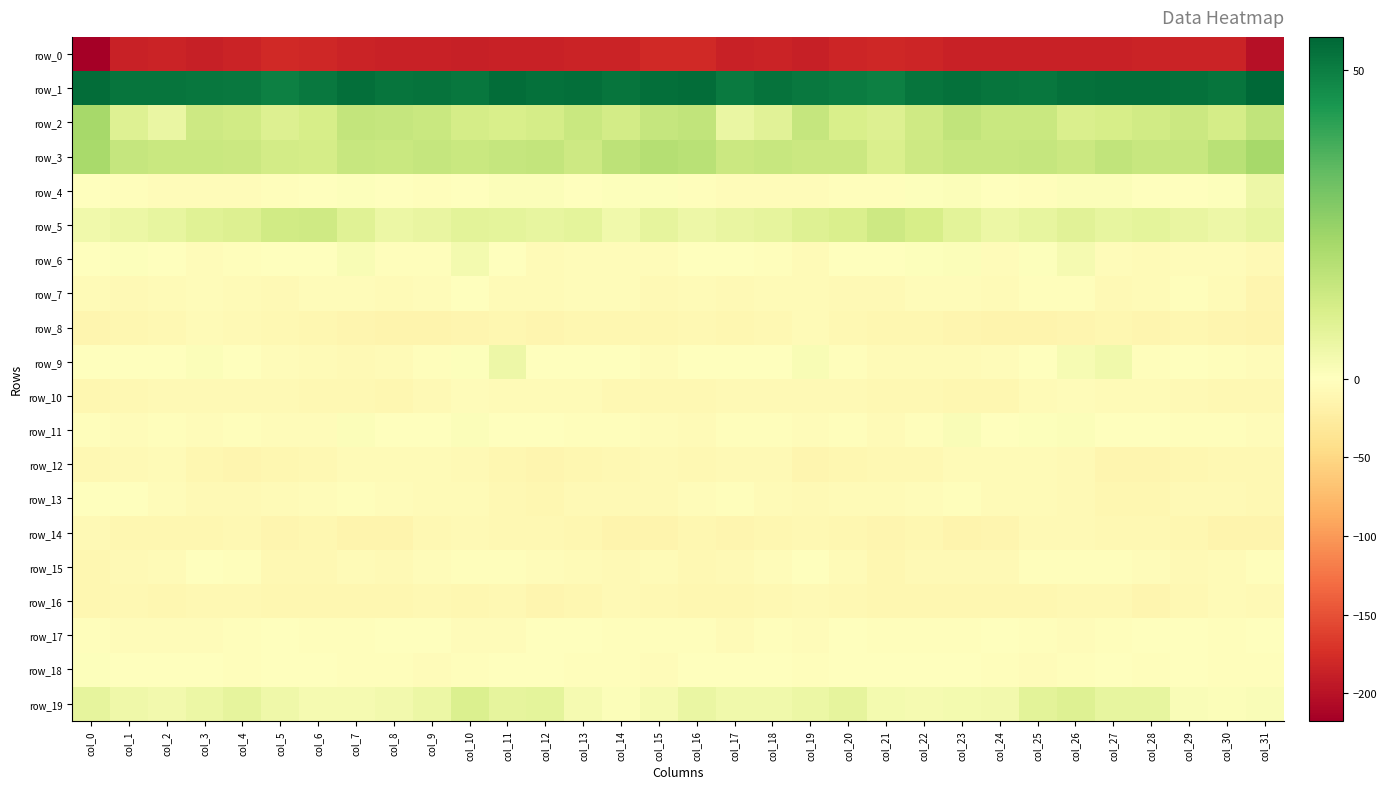

What is the difference between the second highest and second lowest values in the row_13 series?

9.3